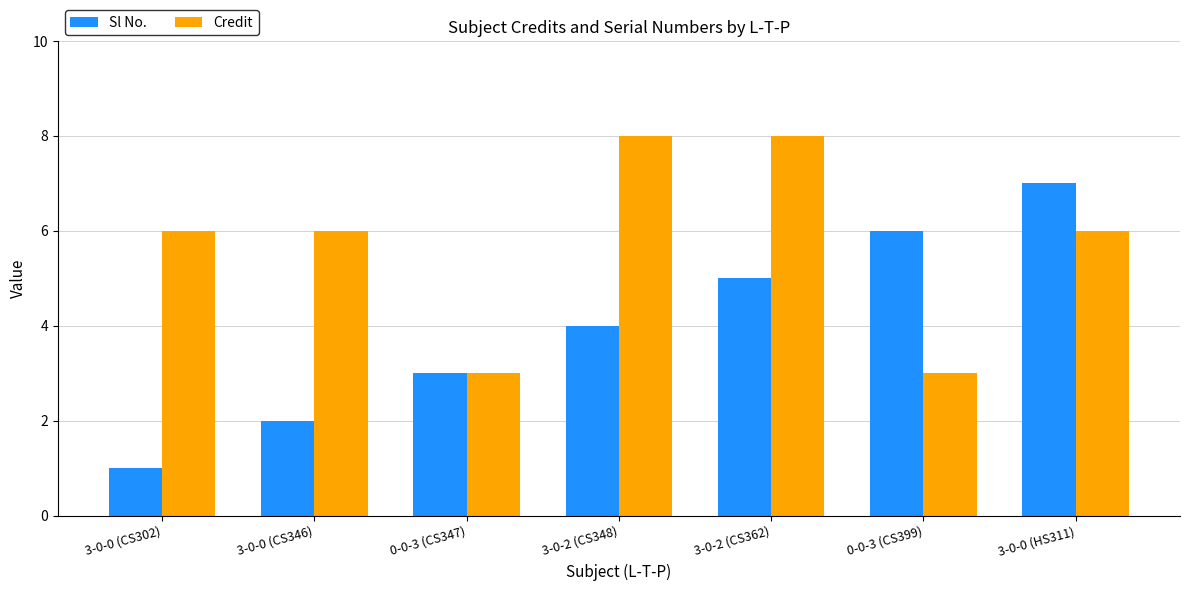

What is the sum of the Credit values at 0-0-3 (CS347) and 3-0-0 (CS346)?

9